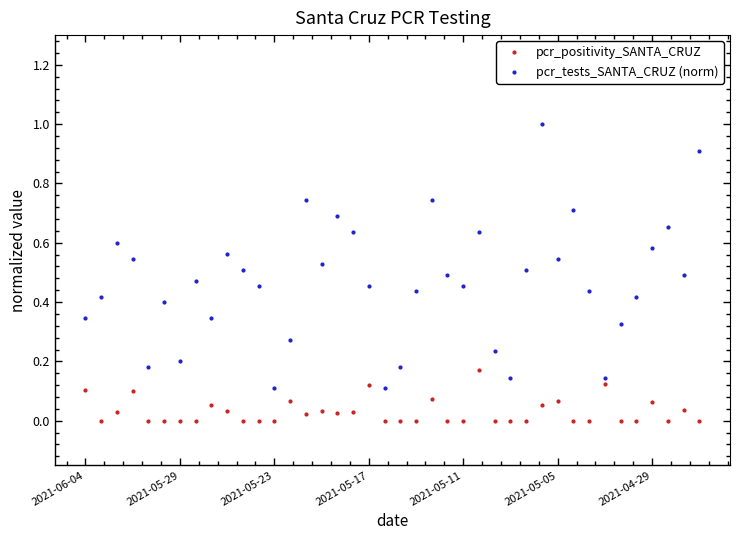

Which series has the largest range (max minus min)?

pcr_tests_SANTA_CRUZ (norm)